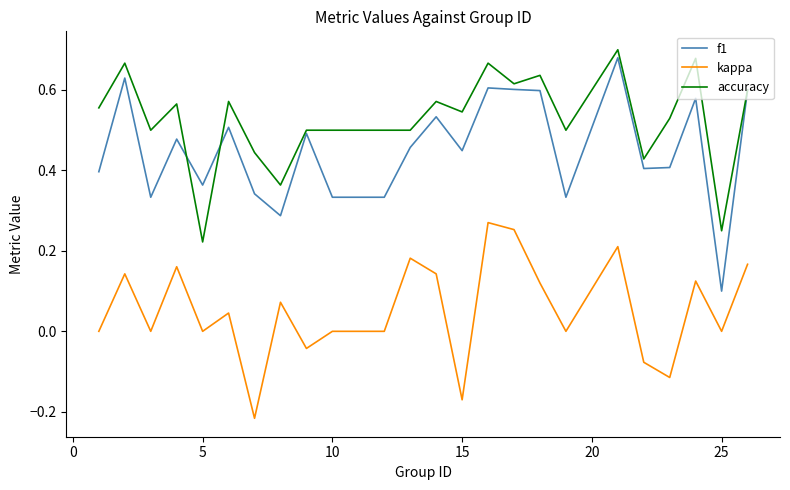

Rank the series by their average value, from highest to lowest.

accuracy, f1, kappa